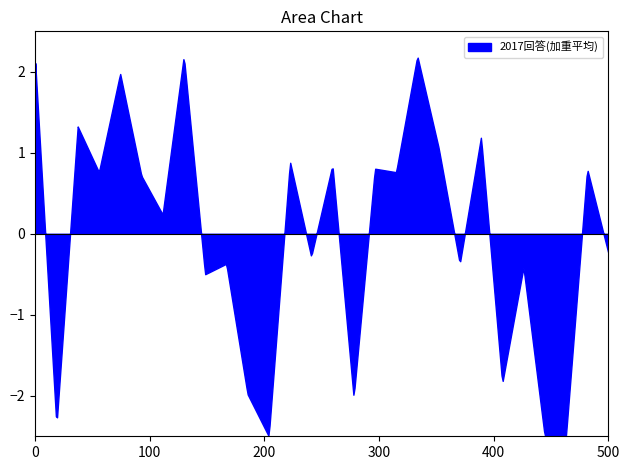

What is the minimum value shown in the chart?

-2.5